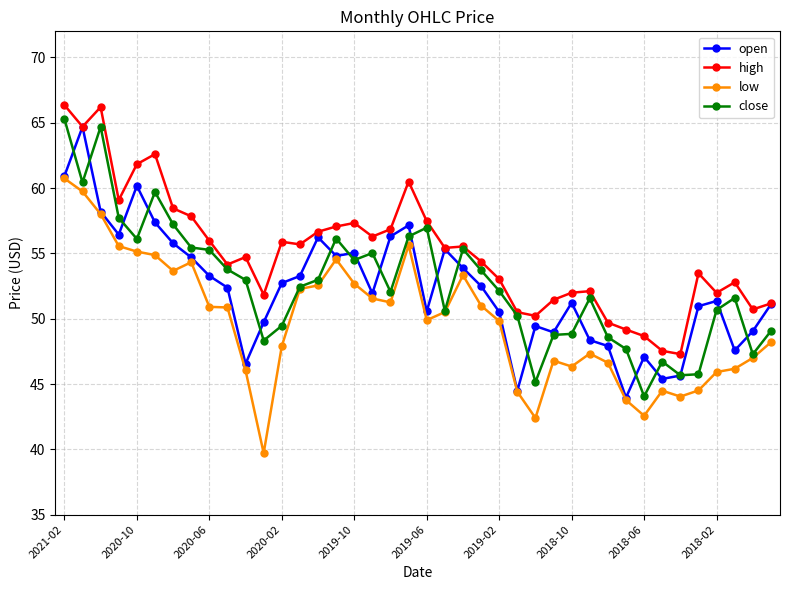

Which series has the largest total across all categories?

high